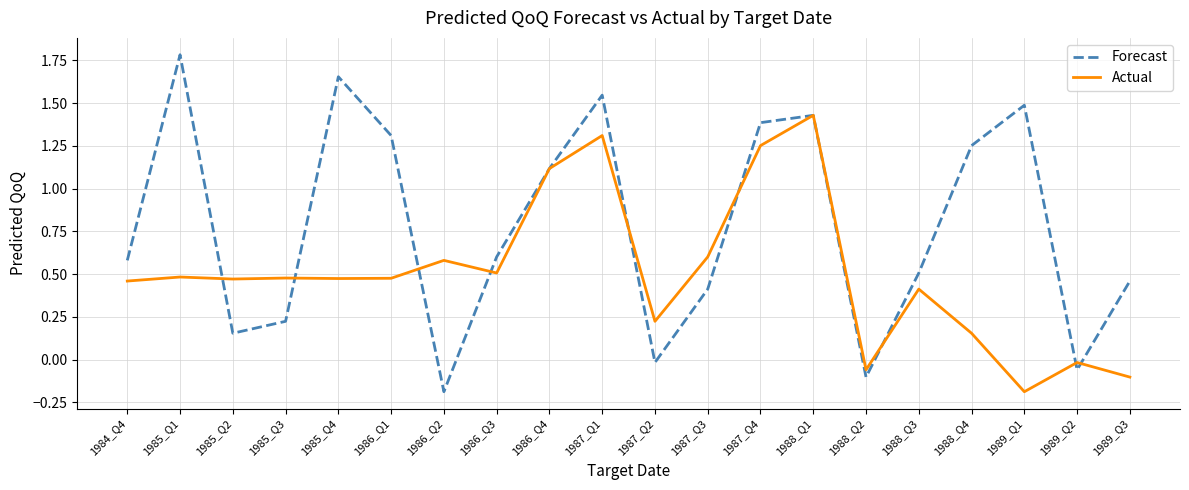

In Actual, how many points are lower than both neighbors (excluding endpoints)?

6